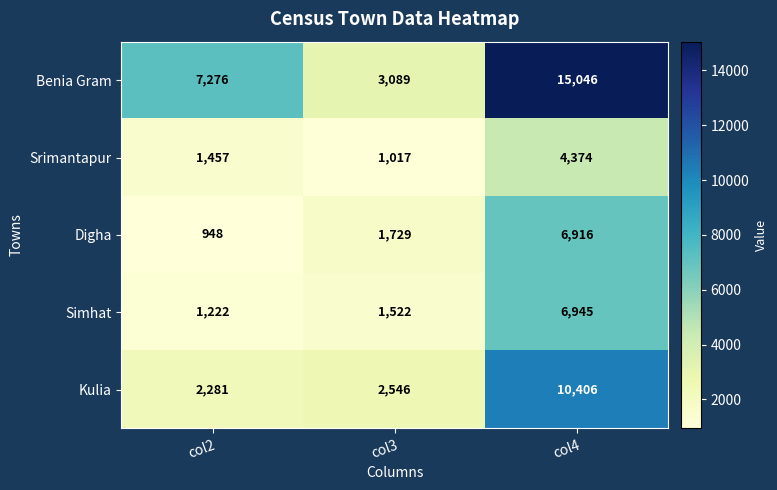

What is the average value of the Benia Gram series?

8470